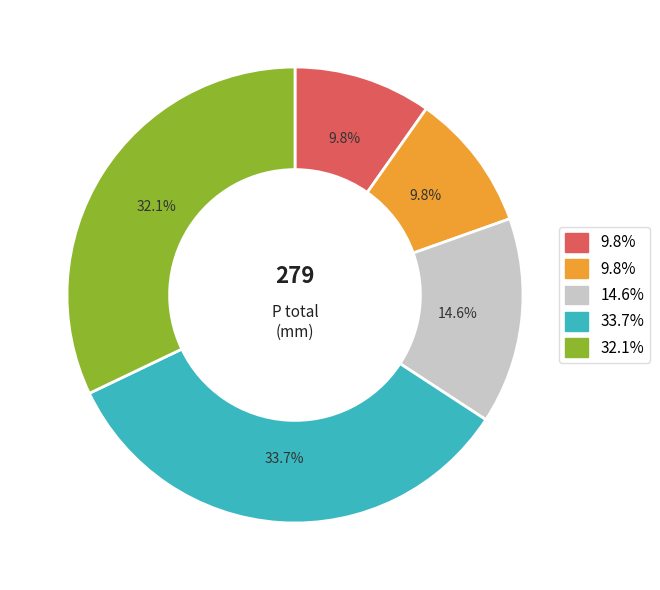

Is there any slice that represents more than half of the pie?

No